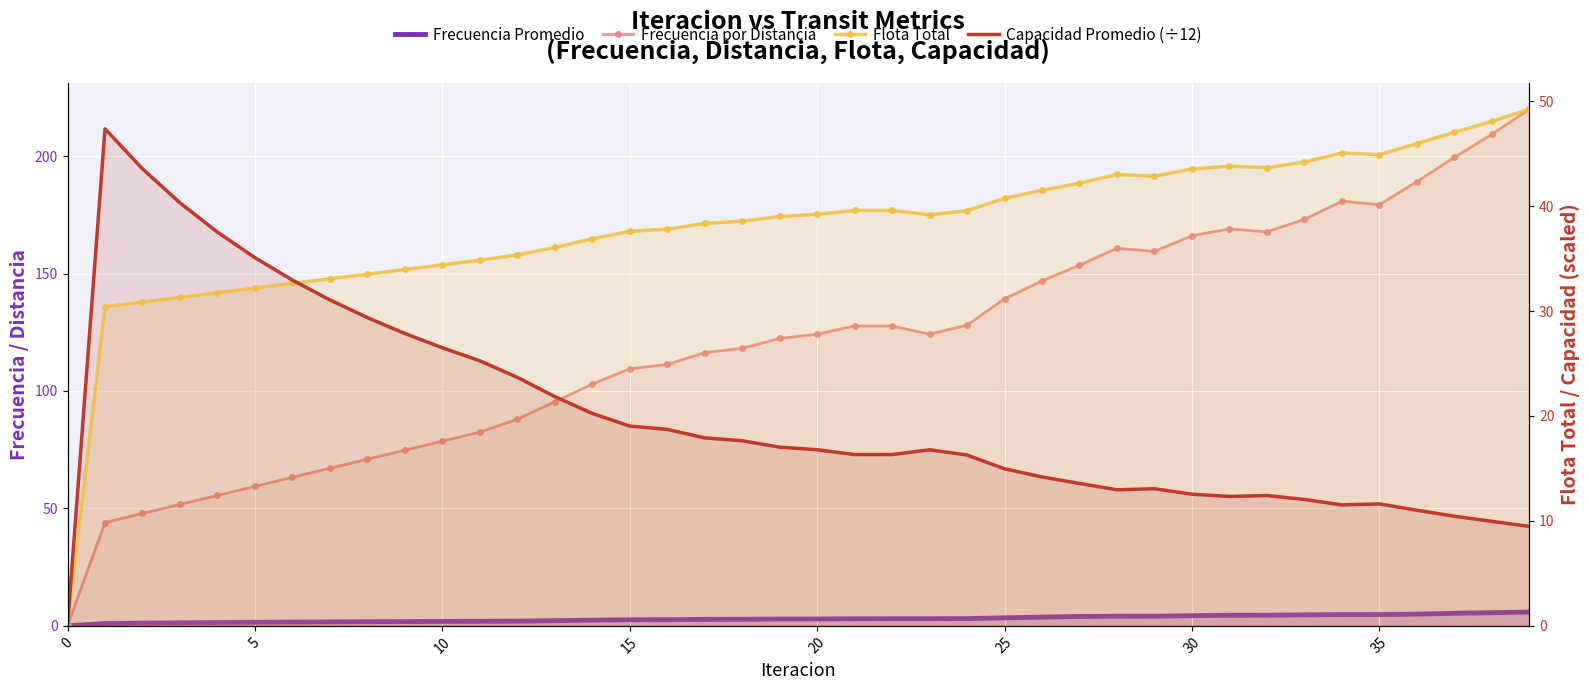

The value of Frecuencia por Distancia at 19 is 200.2. True or false?

False